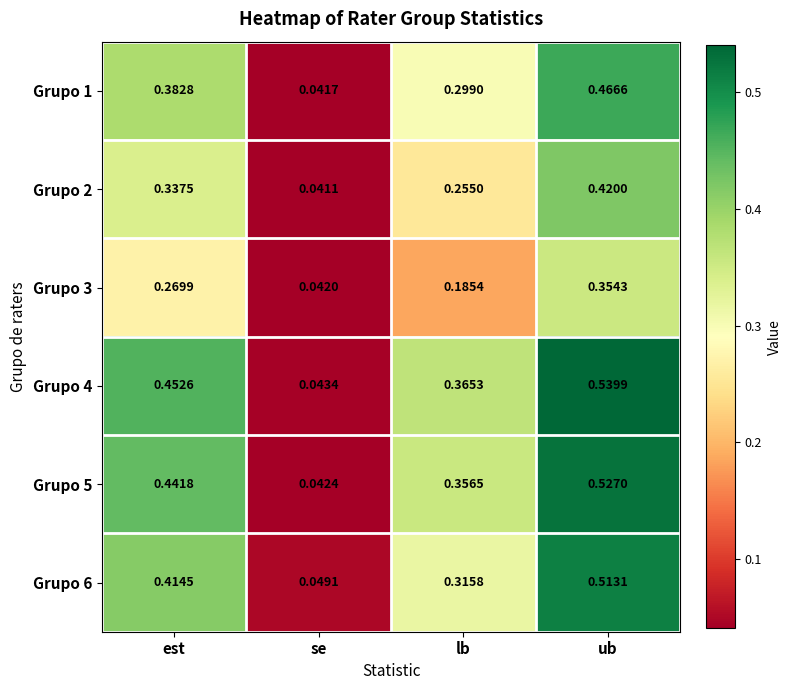

At which category is the sum across all series the highest?

ub